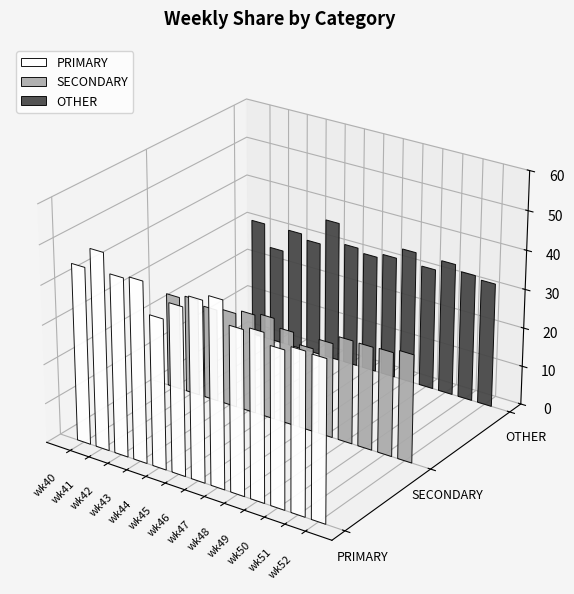

Count the number of data series in this chart.

3